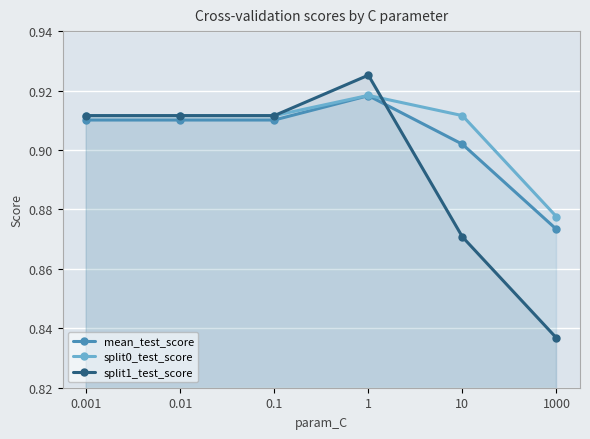

At which label does split0_test_score reach its peak?

1